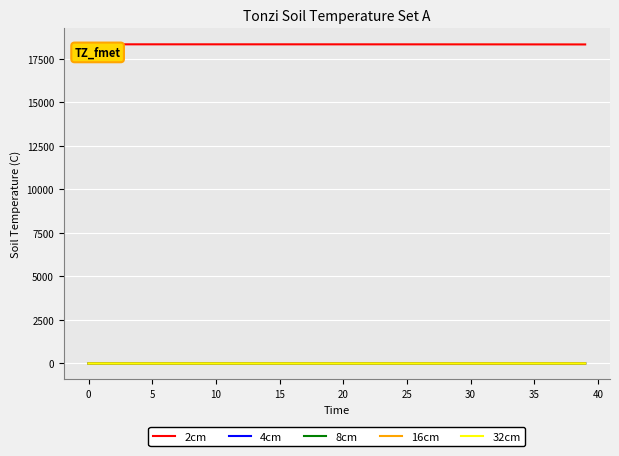

How many lines are shown in the chart?

5